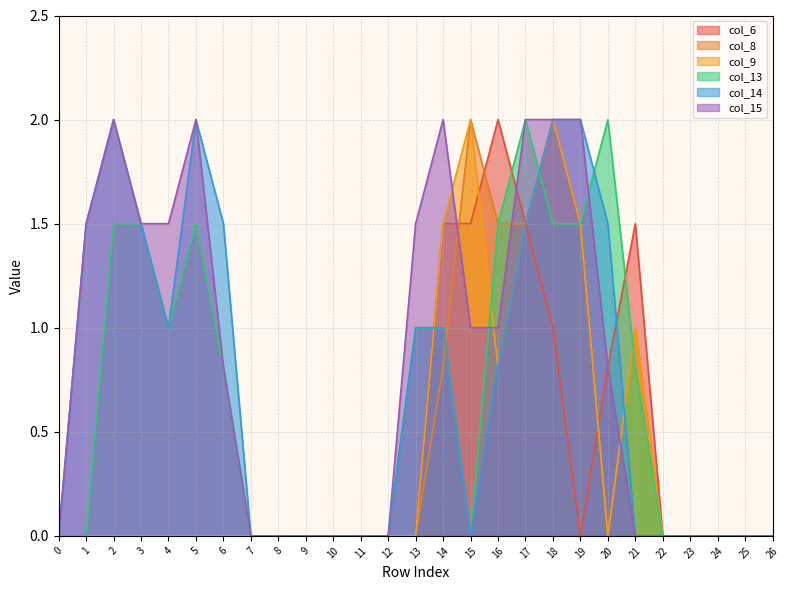

At which category does col_14 reach its first local valley?

4